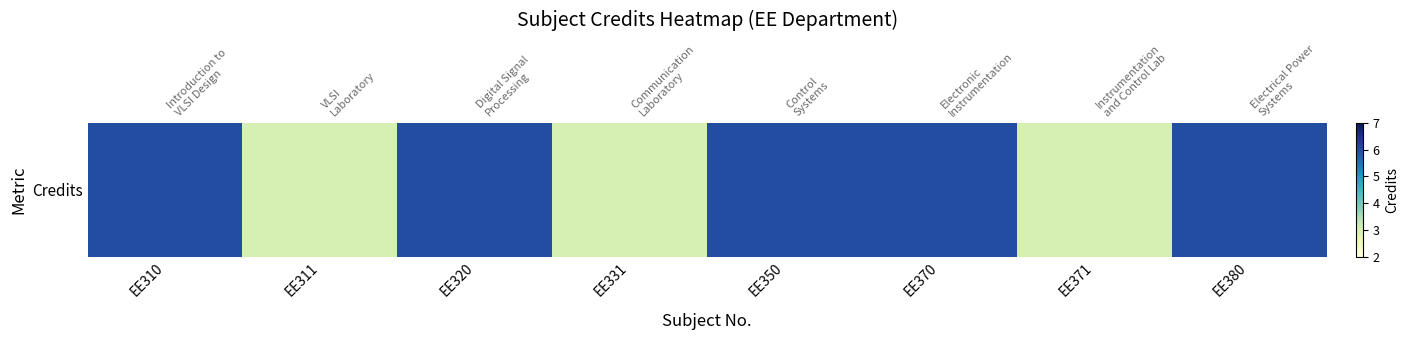

Count the values in the range 3 to 6.

8